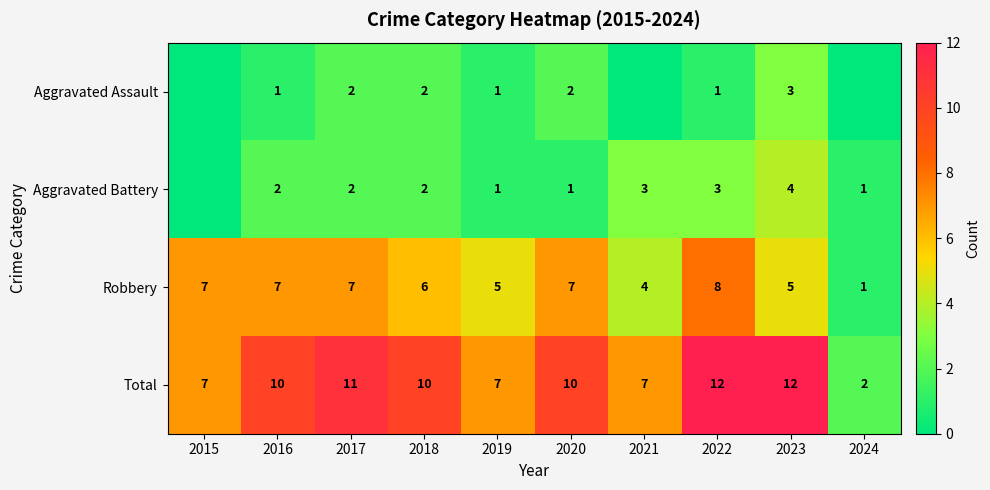

What is the difference between the maximum and minimum values in the Total series?

10